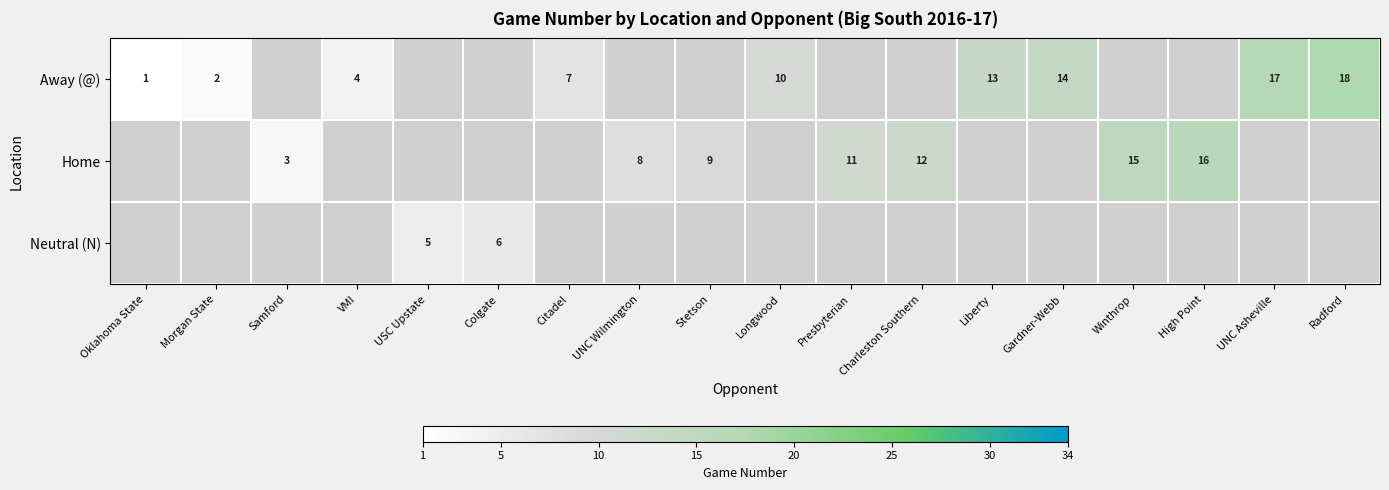

The Home series shows 8 at UNC Wilmington. True or false?

True